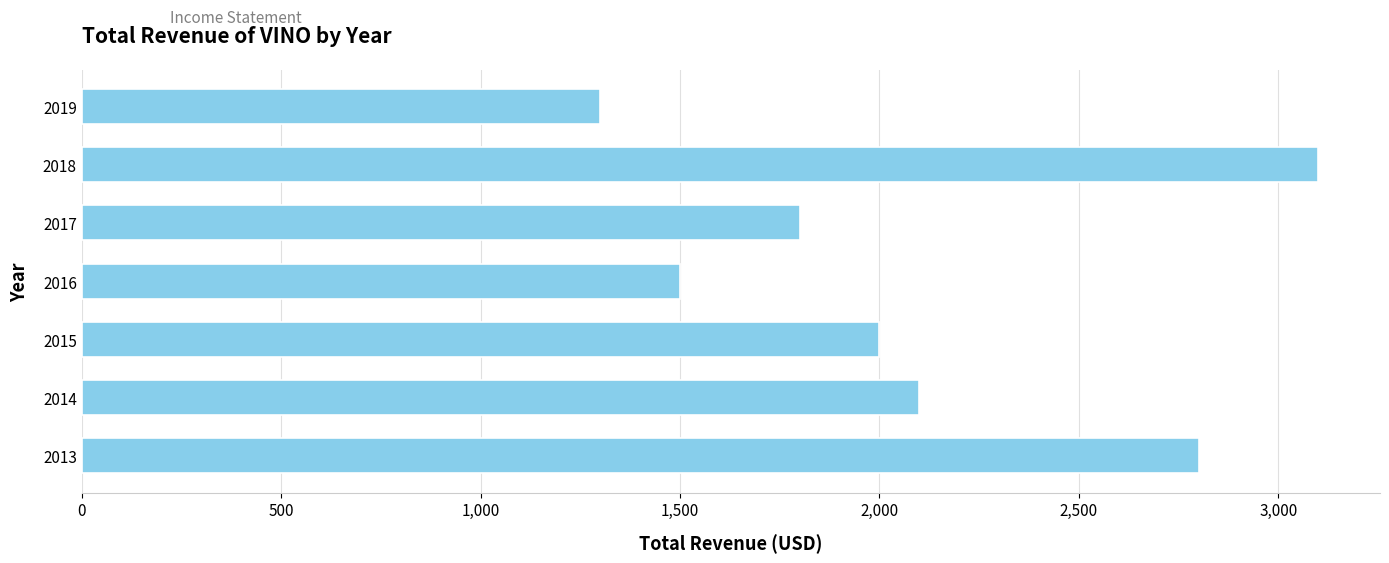

How many bars are there in total?

7